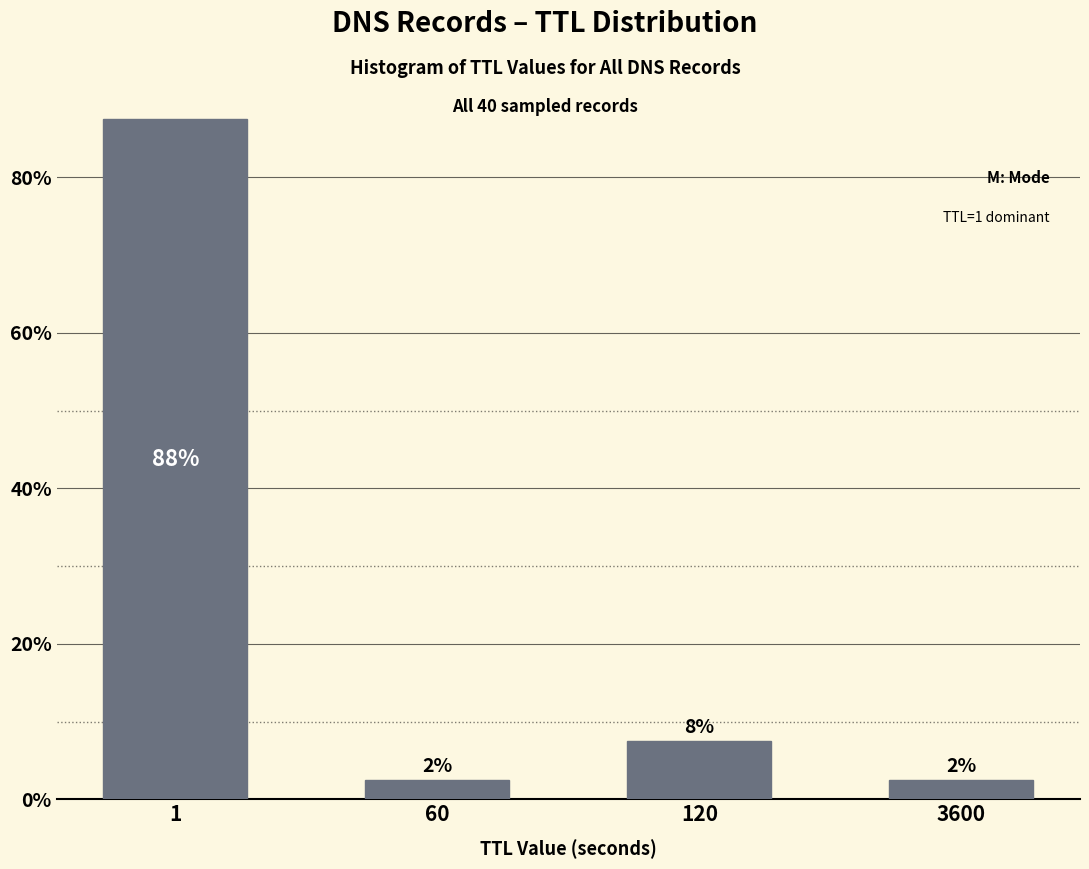

Are the bars horizontal?

No